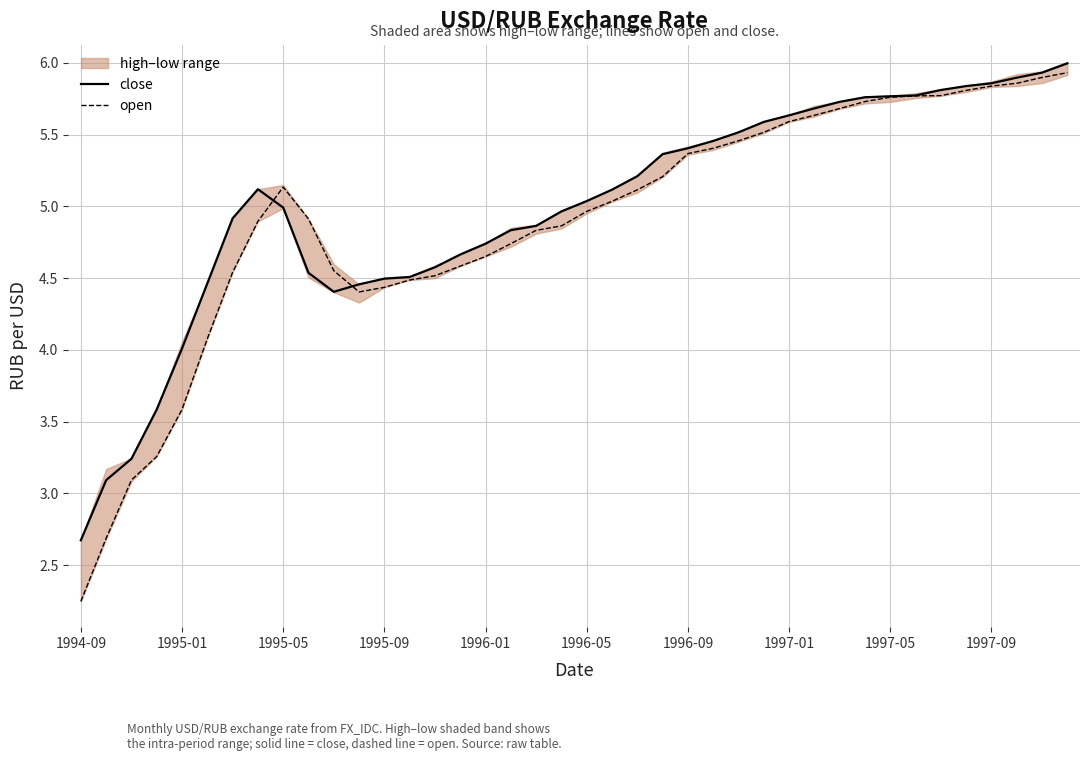

Which series has the largest total across all categories?

close